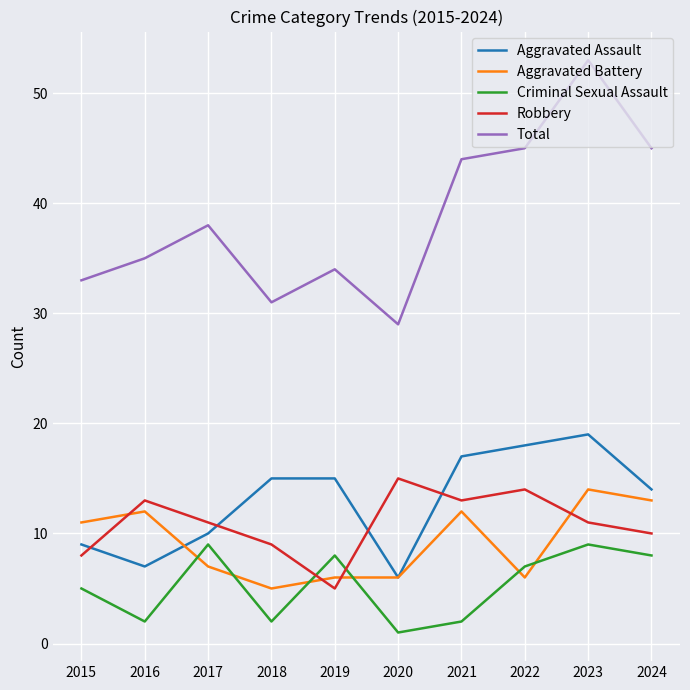

Reading left to right, transcribe all the data shown in this chart.

Aggravated Assault: 9	7	10	15	15	6	17	18	19	14
Aggravated Battery: 11	12	7	5	6	6	12	6	14	13
Criminal Sexual Assault: 5	2	9	2	8	1	2	7	9	8
Robbery: 8	13	11	9	5	15	13	14	11	10
Total: 33	35	38	31	34	29	44	45	53	45